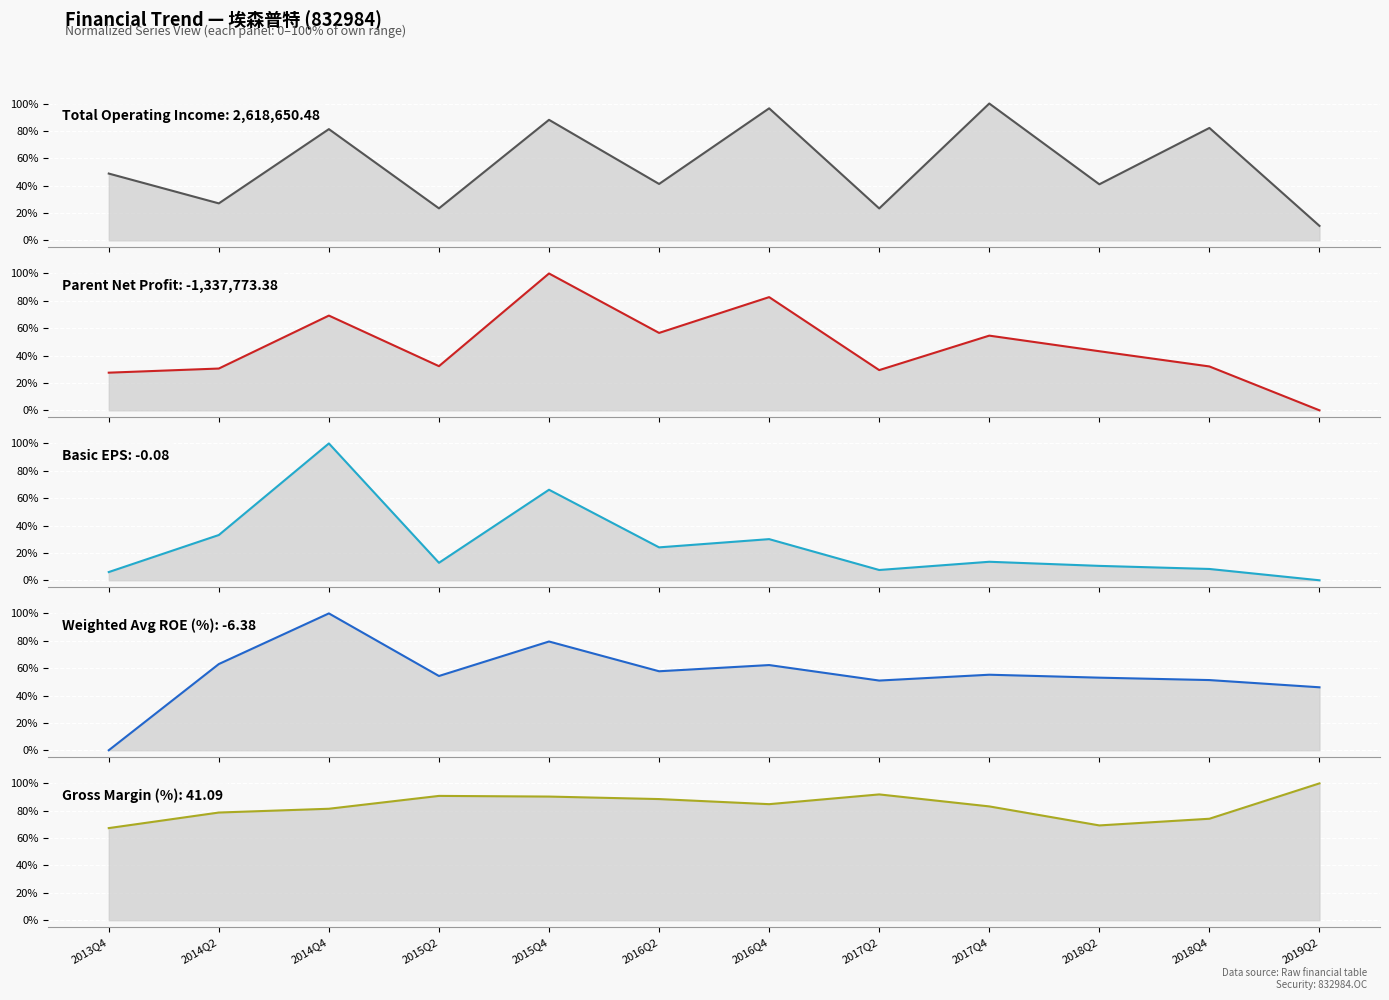

At which category does Gross Margin (%) reach its first local valley?

2016Q4